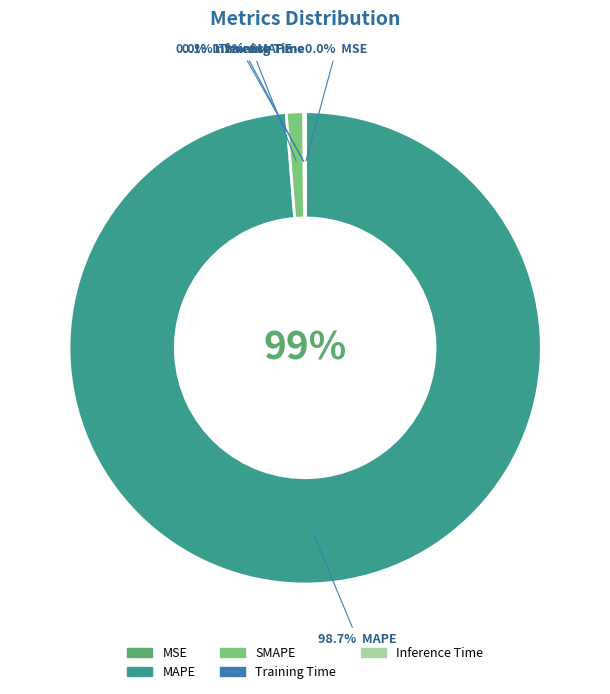

What is the largest slice in the pie chart?

MAPE